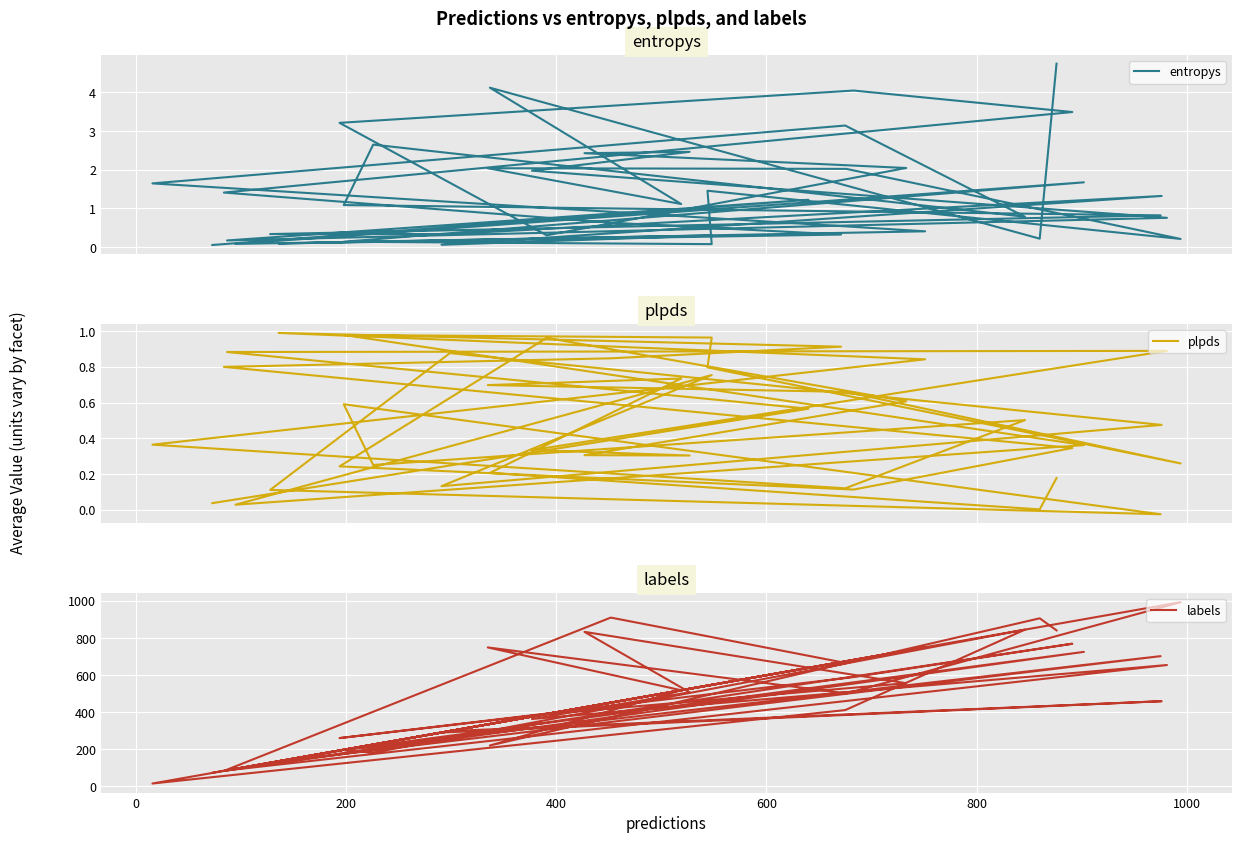

What is the label of the 34th point from the right?

1000